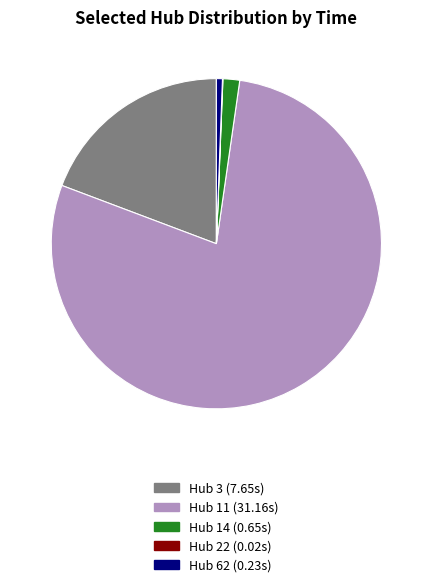

Does any single category account for the majority?

Yes